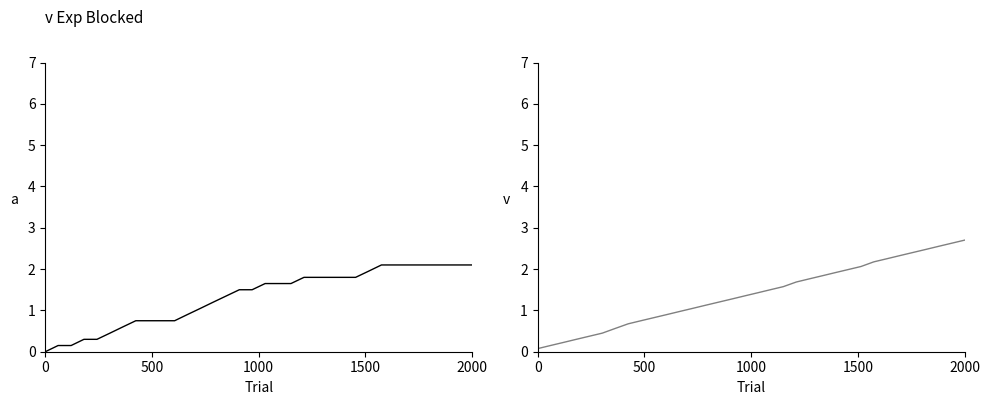

Count the number of categories in the chart.

34